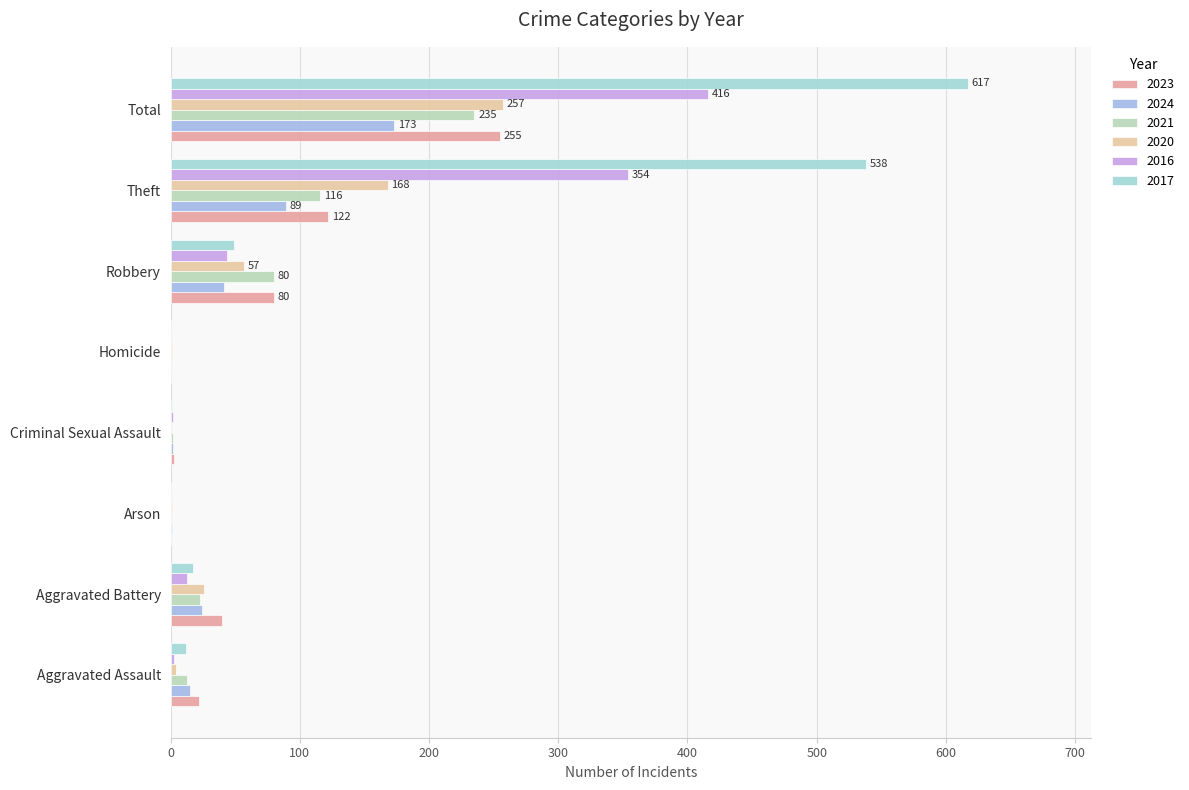

What is the difference between the second highest and minimum values in the 2024 series?

89